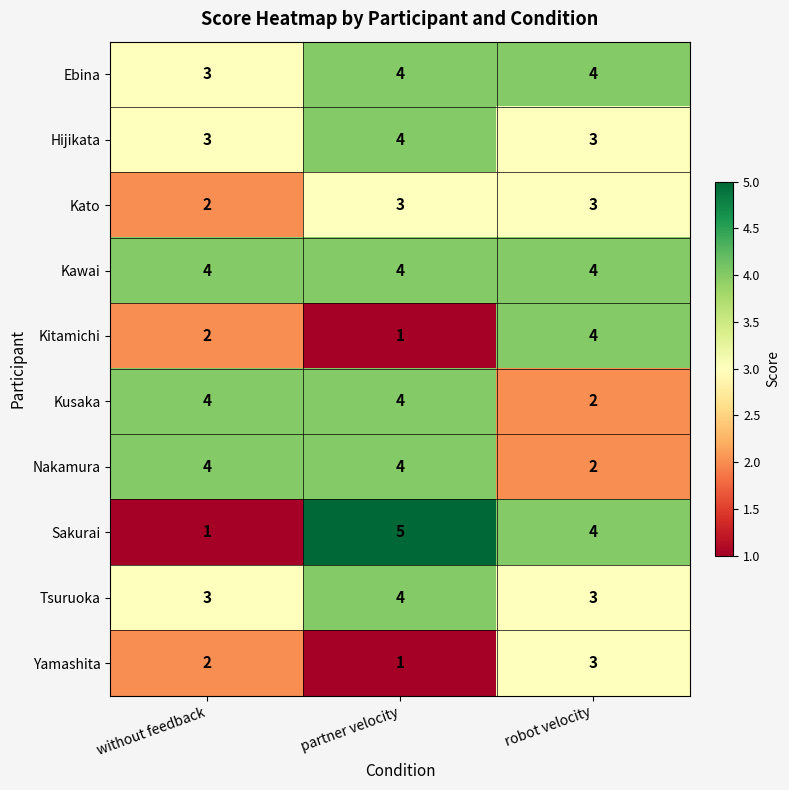

What is the highest value of the Yamashita series?

3